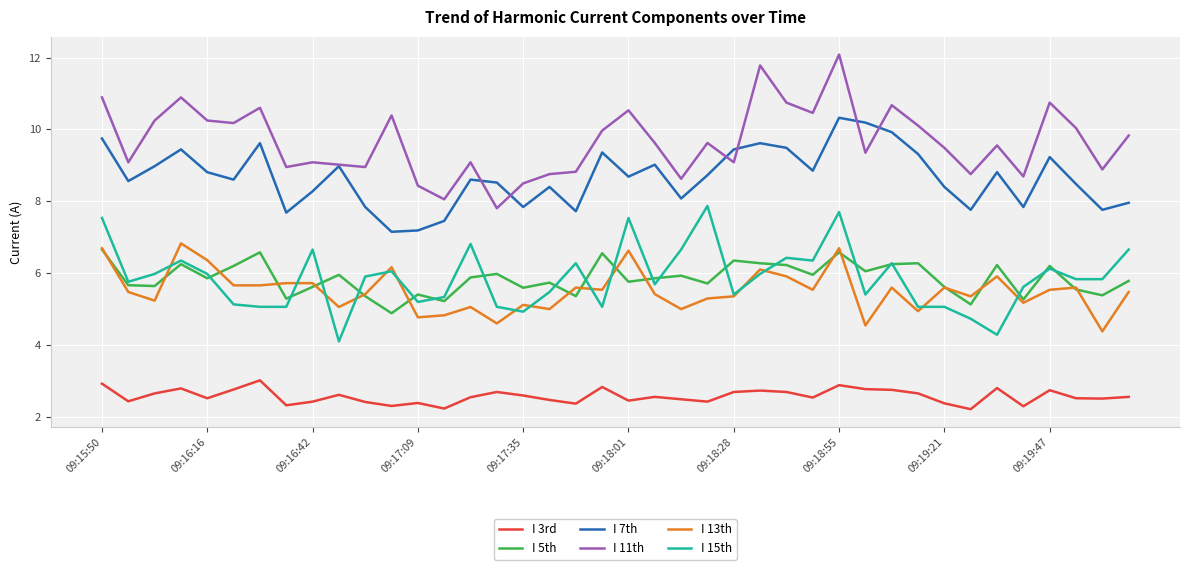

True or false: I 11th and I 15th intersect in this chart.

False